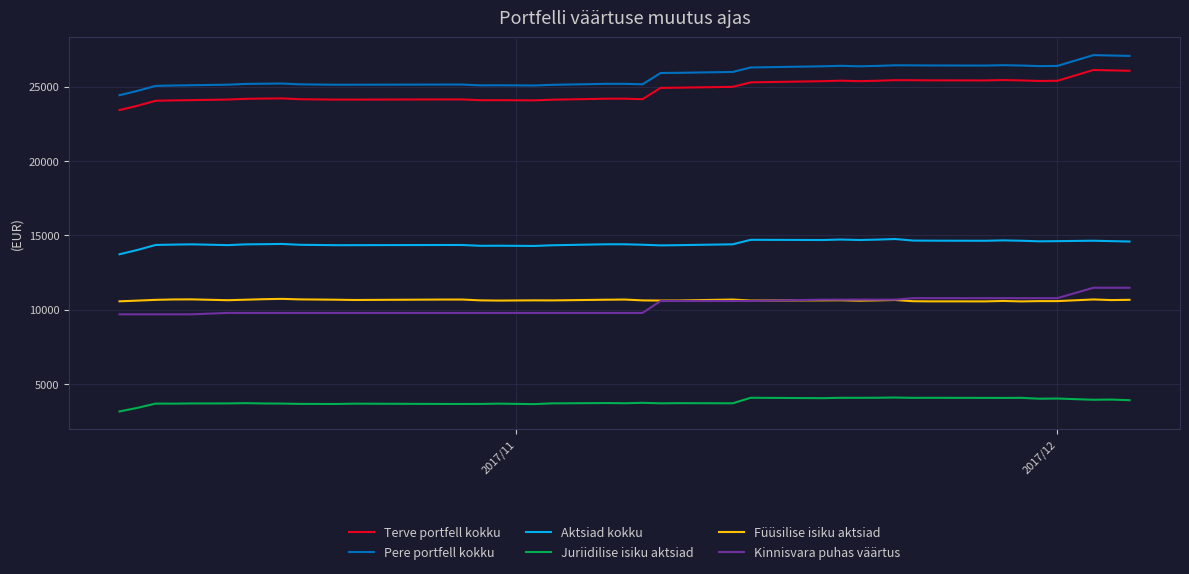

How many values in the Kinnisvara puhas väärtus series are below 9790?

5